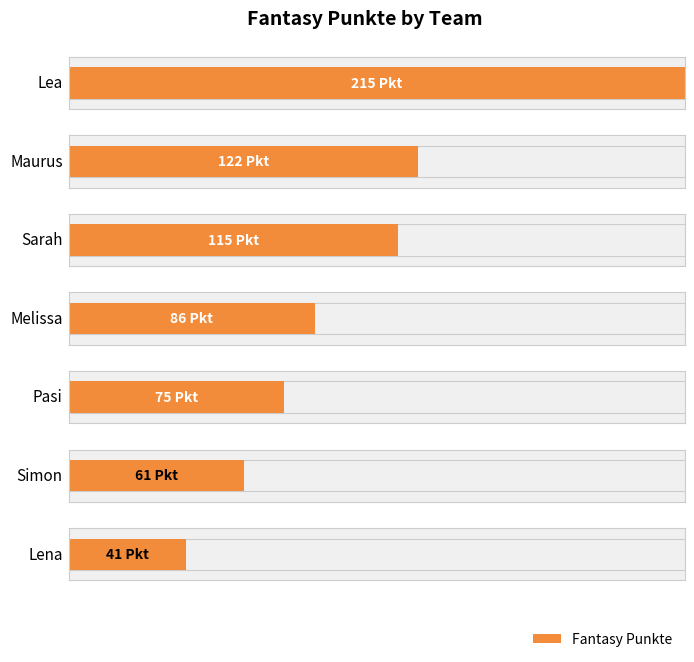

What is the label of the 1st bar from the left?

Lea